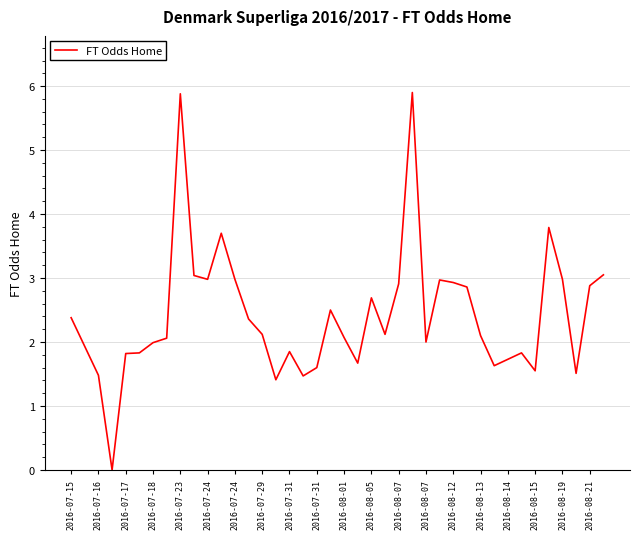

Reading left to right, transcribe all the data shown in this chart.

2.4	1.9	1.5	0.0	1.8	1.8	2.0	2.1	5.9	3.0	3.0	3.7	3.0	2.4	2.1	1.4	1.9	1.5	1.6	2.5	2.1	1.7	2.7	2.1	2.9	5.9	2.0	3.0	2.9	2.9	2.1	1.6	1.7	1.8	1.6	3.8	3.0	1.5	2.9	3.0